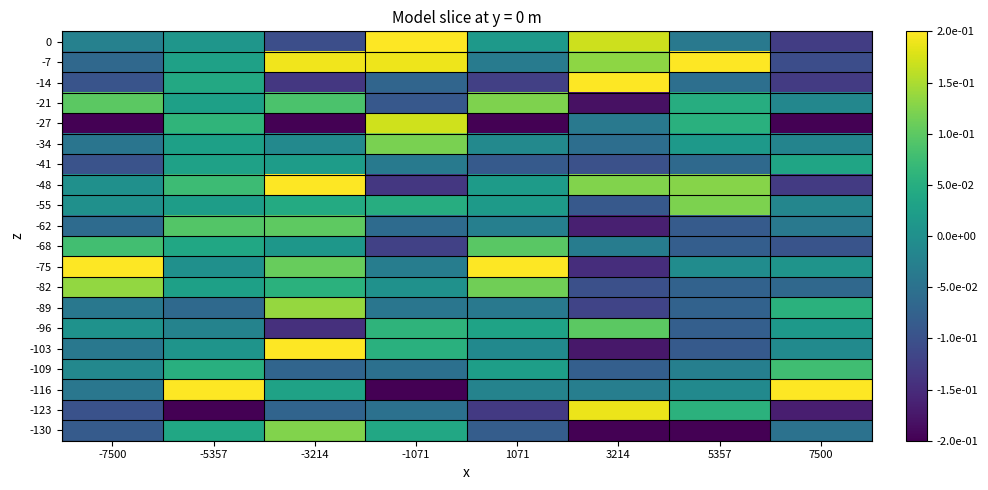

What is the minimum value shown in the chart?

-0.2